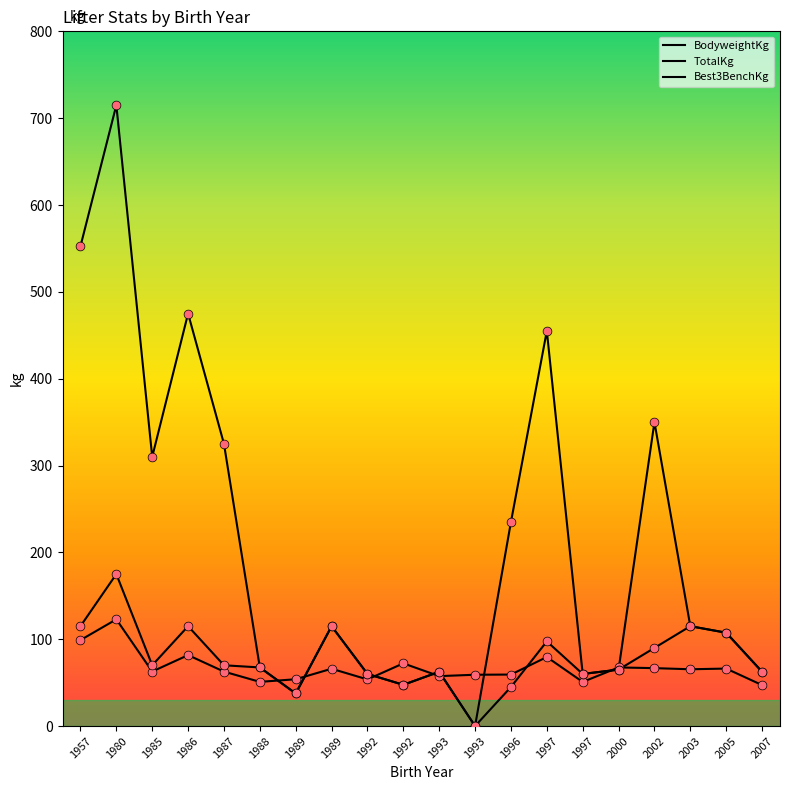

At how many categories does at least one series exceed 136?

8